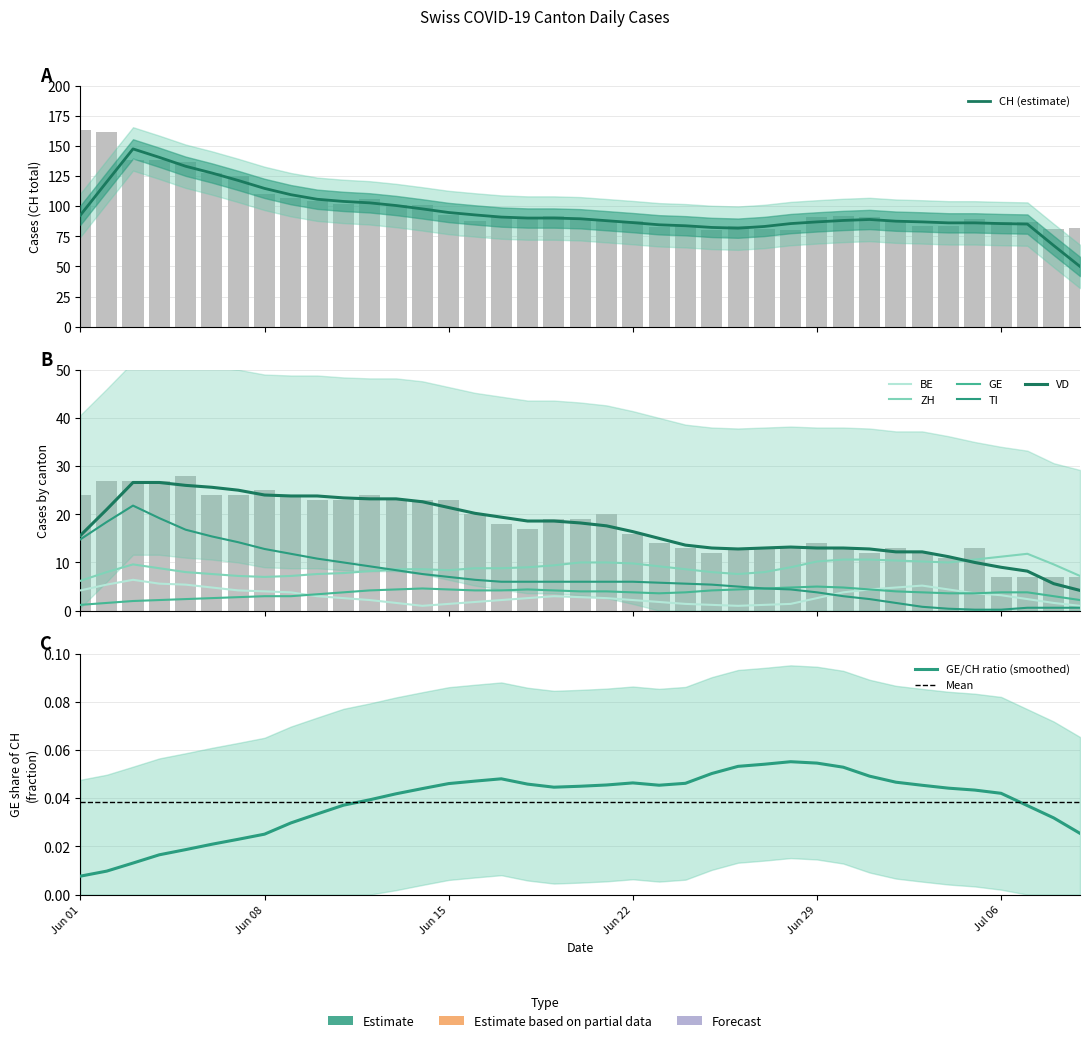

What is the sum of the BE values at 6 and 16?

8